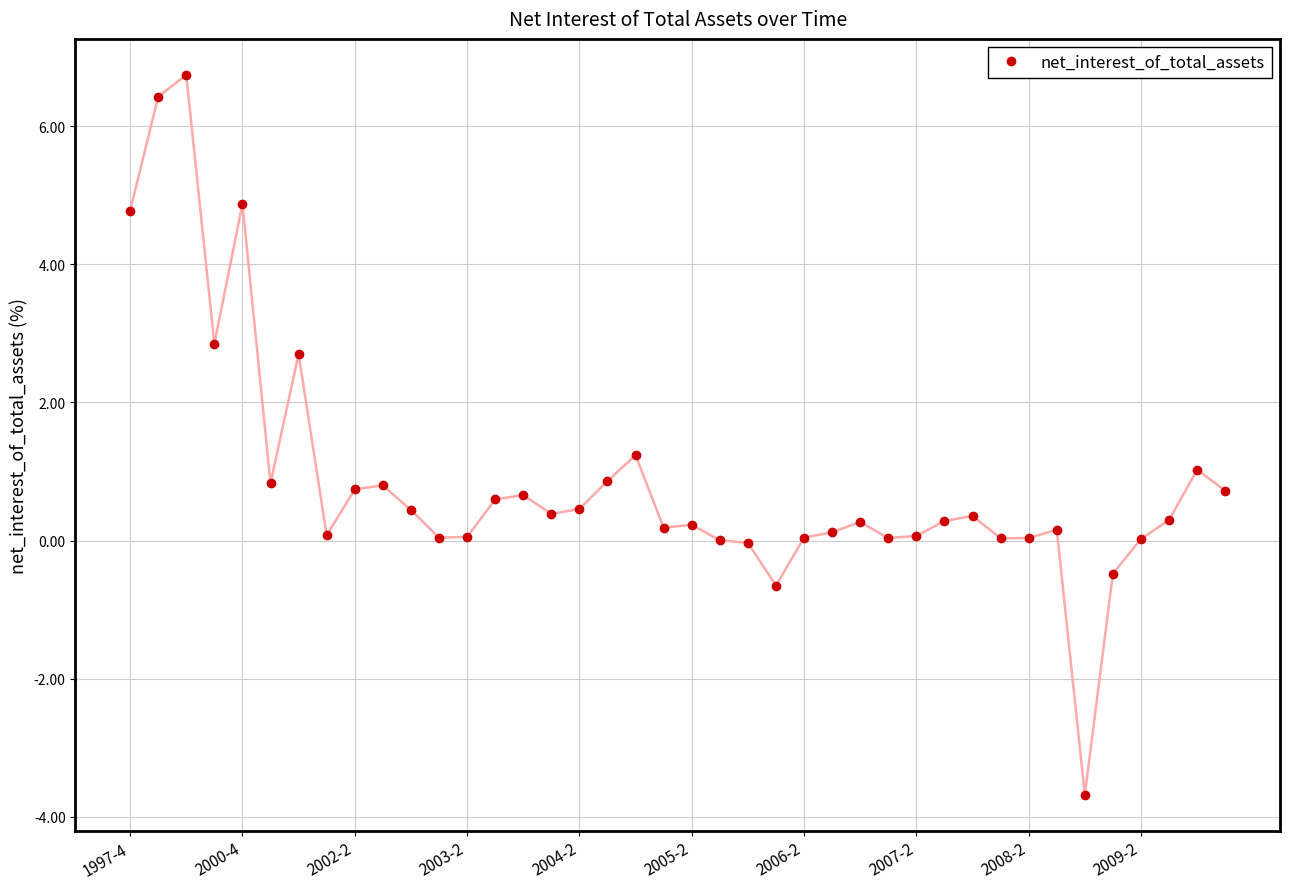

True or false: there are more than 2 points higher than both neighbors.

True